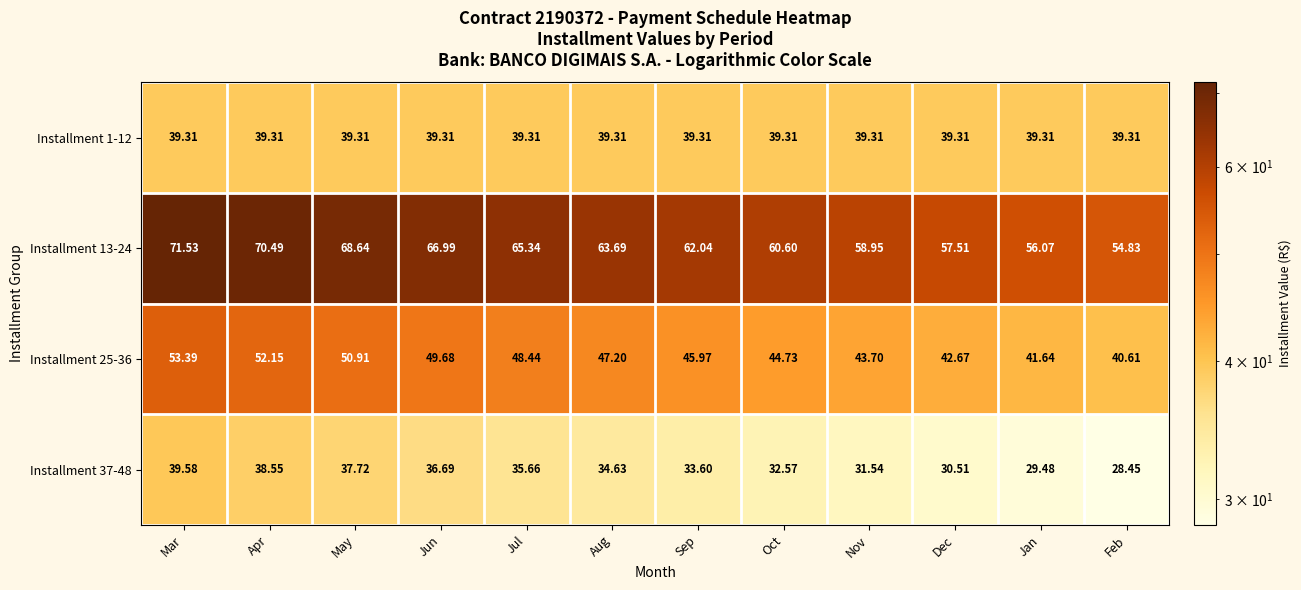

At which category does the chart reach its peak across all series?

Mar